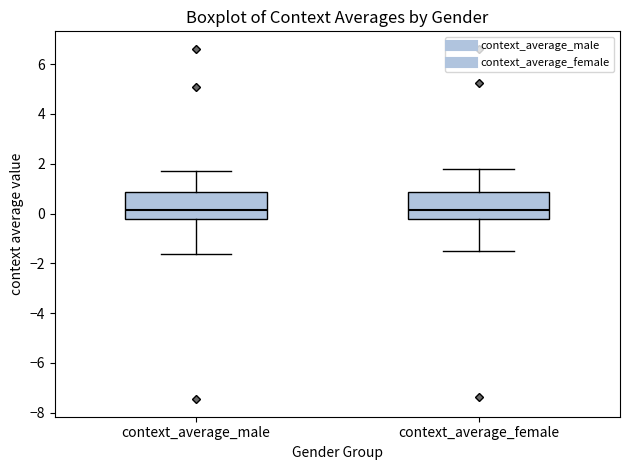

Reading left to right, read every box against the y-axis: the position of its median line, the range the box covers, and the ends of its whiskers. The values are not printed on the chart, so give them approximately, as read against the axis.

context_average_male: median 0.2, box -0.2 to 0.8, whiskers -1.6 to 1.6
context_average_female: median 0.2, box -0.2 to 0.8, whiskers -1.6 to 1.8